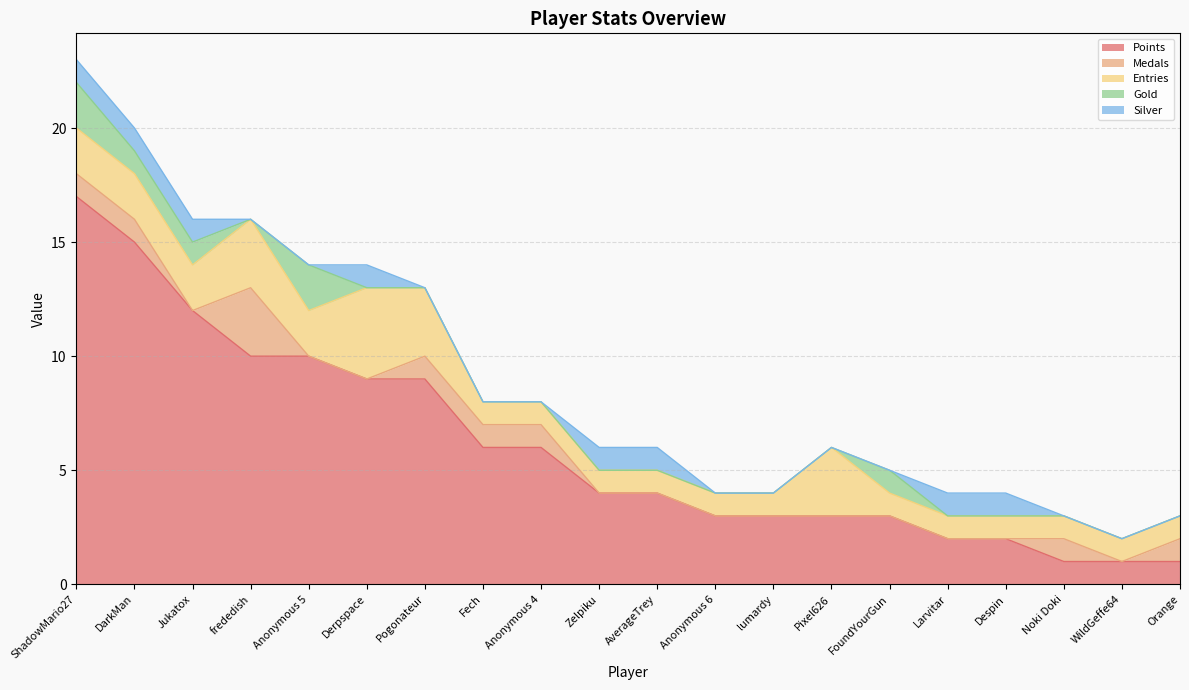

Does the chart have visible grid lines?

Yes